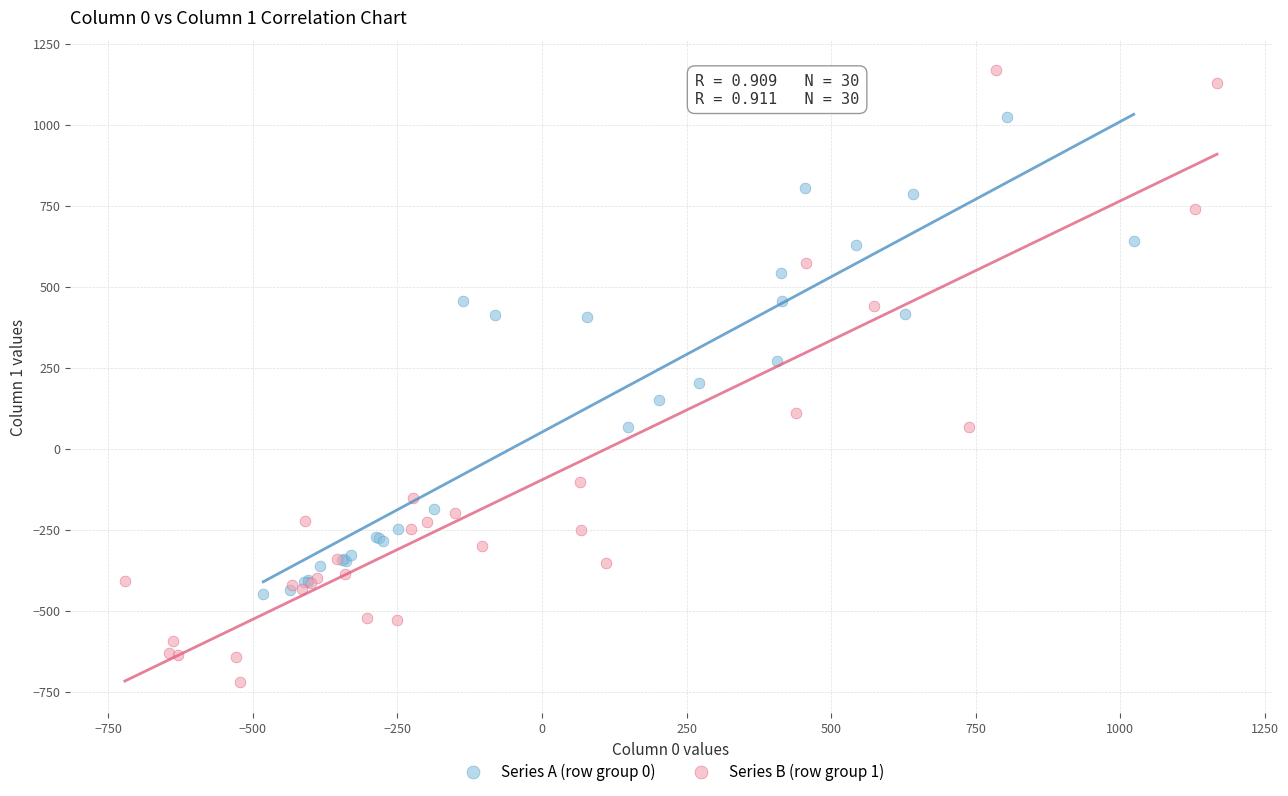

What are all the series names shown in the legend?

Series A (row group 0), Series B (row group 1)